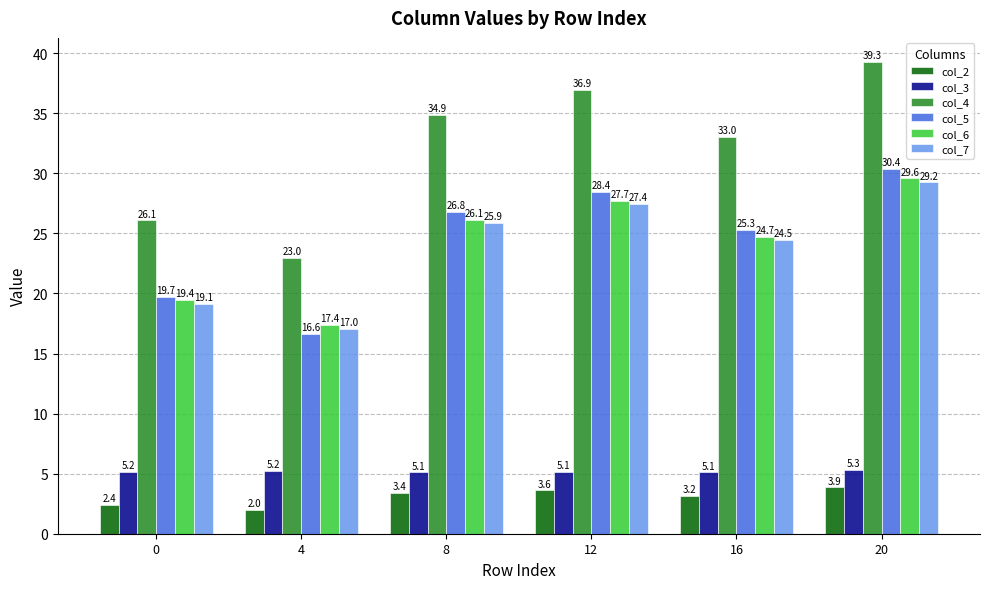

What is the approximate value of col_4 at 12?

36.9